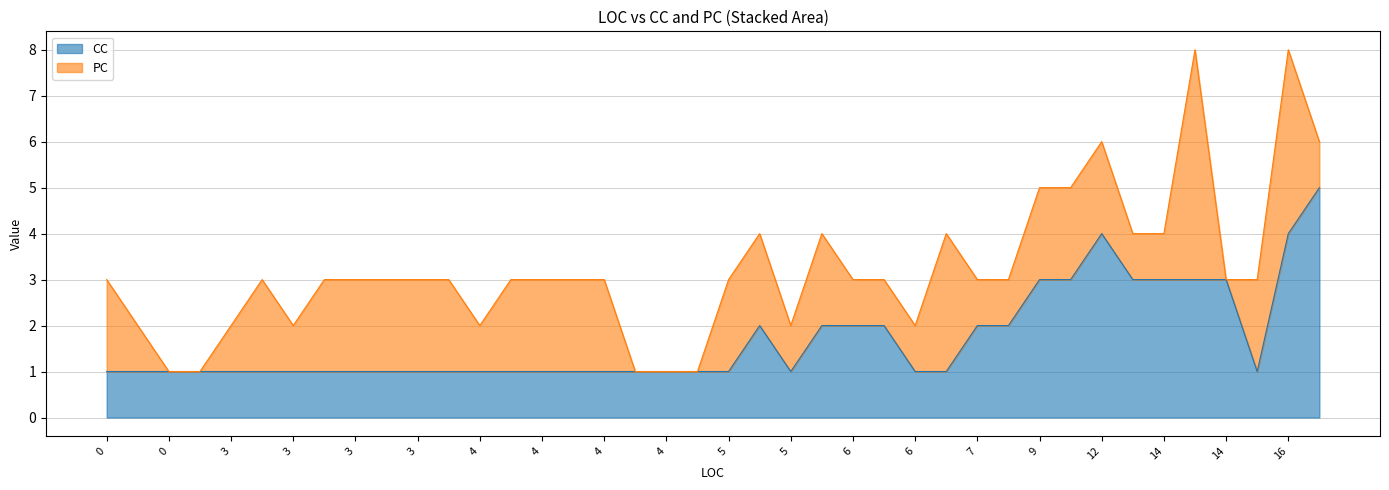

Rank the categories by CC value from lowest to highest.

4, 4, 6, 4, 4, 5, 0, 0, 6, 15, 3, 3, 3, 0, 0, 3, 3, 3, 3, 3, 4, 4, 4, 4, 5, 6, 6, 6, 8, 7, 5, 14, 11, 13, 9, 14, 14, 12, 16, 25